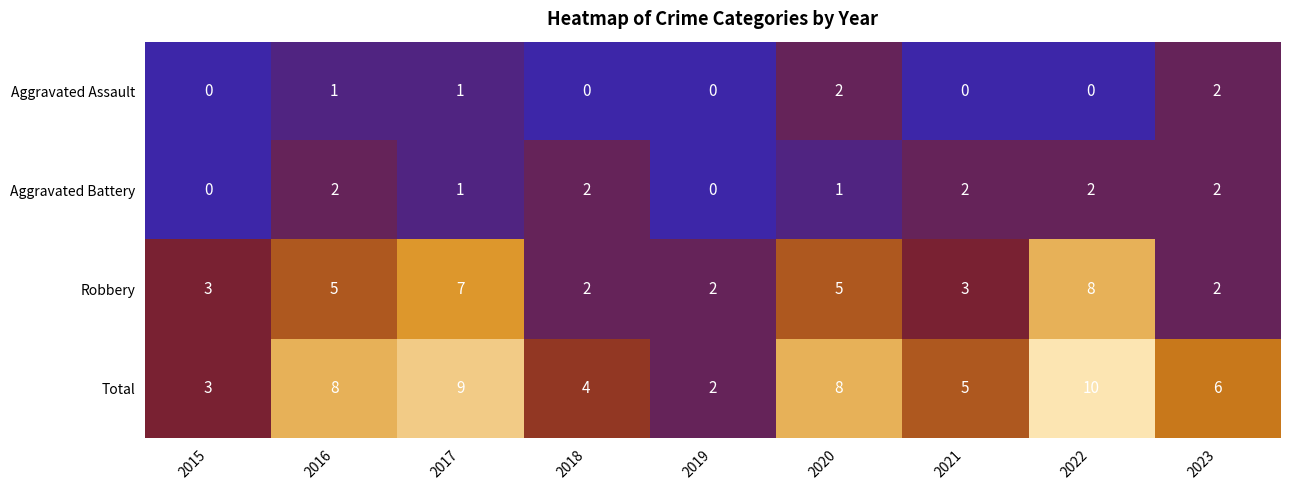

Which label corresponds to the largest value in the chart?

2022